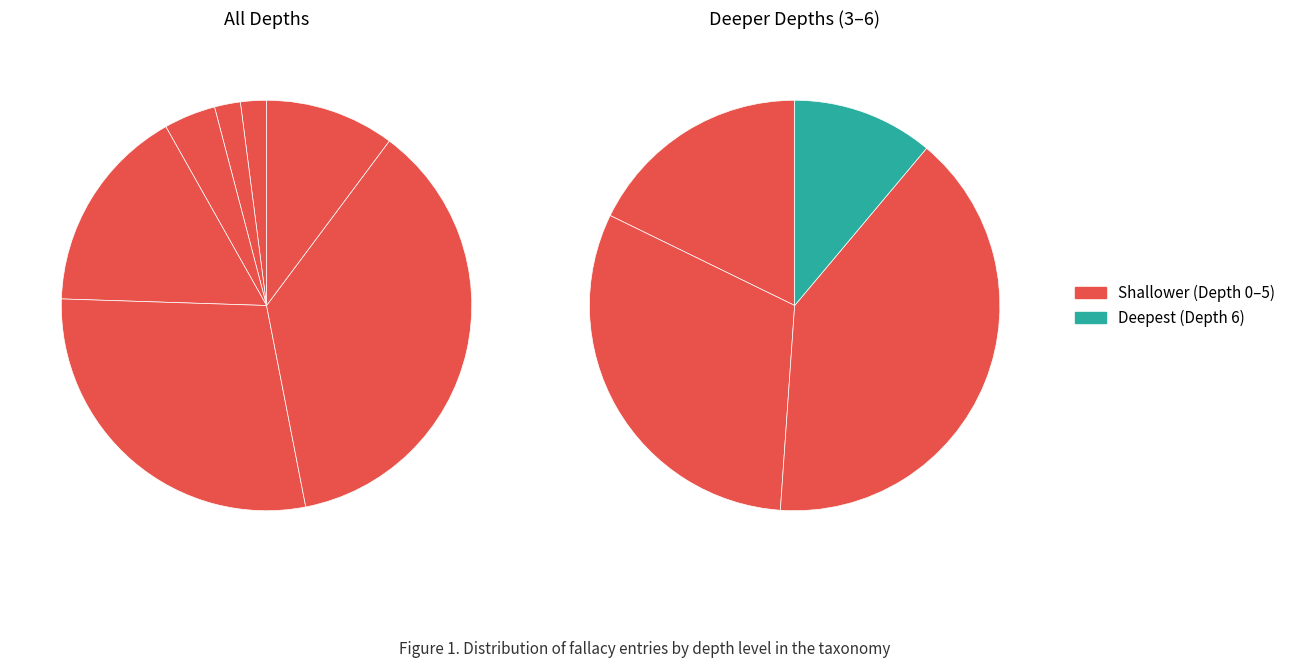

To the nearest percent, what is the average slice percentage?

14%